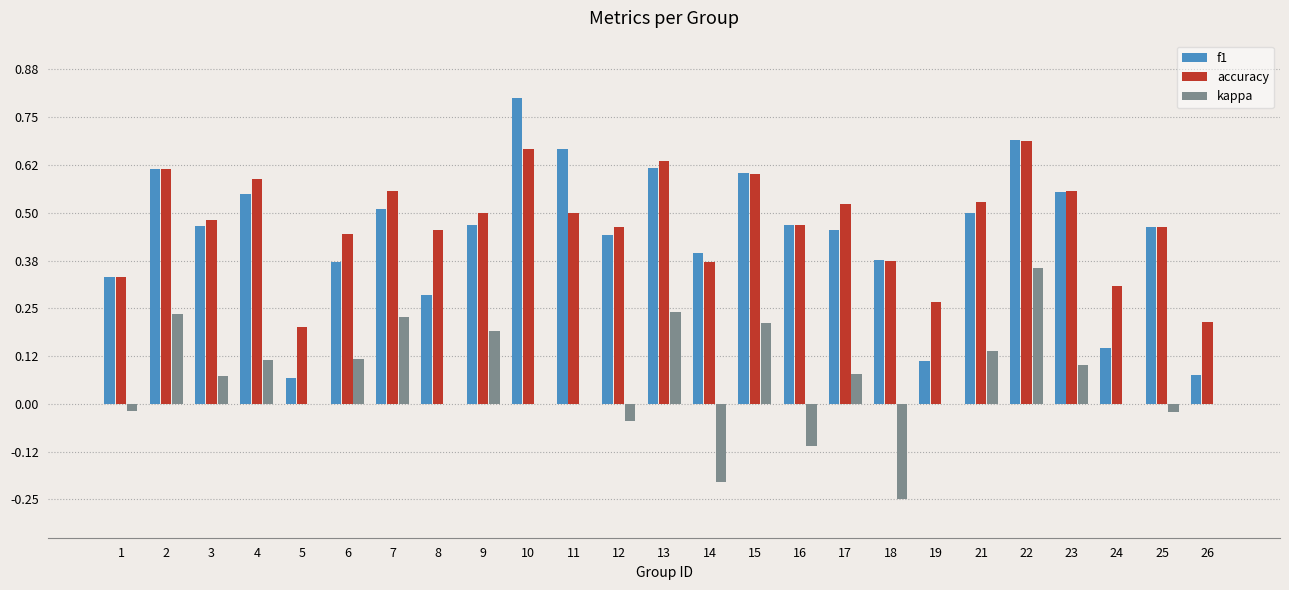

What is the total value across all series at 12?

0.9